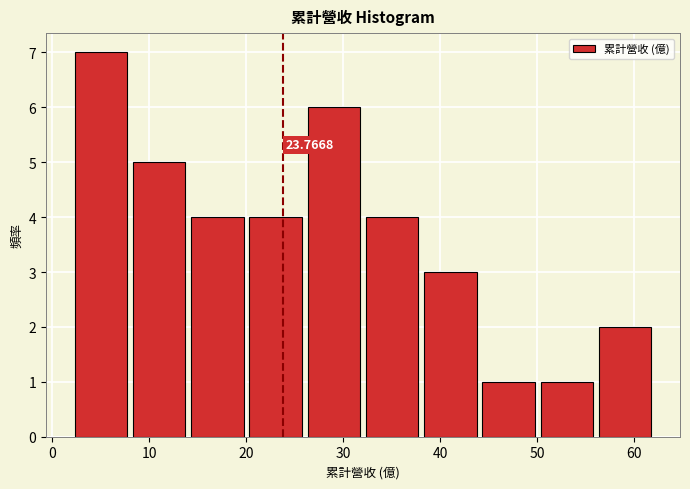

Over which range of the x-axis is the bar tallest?

2 to 8